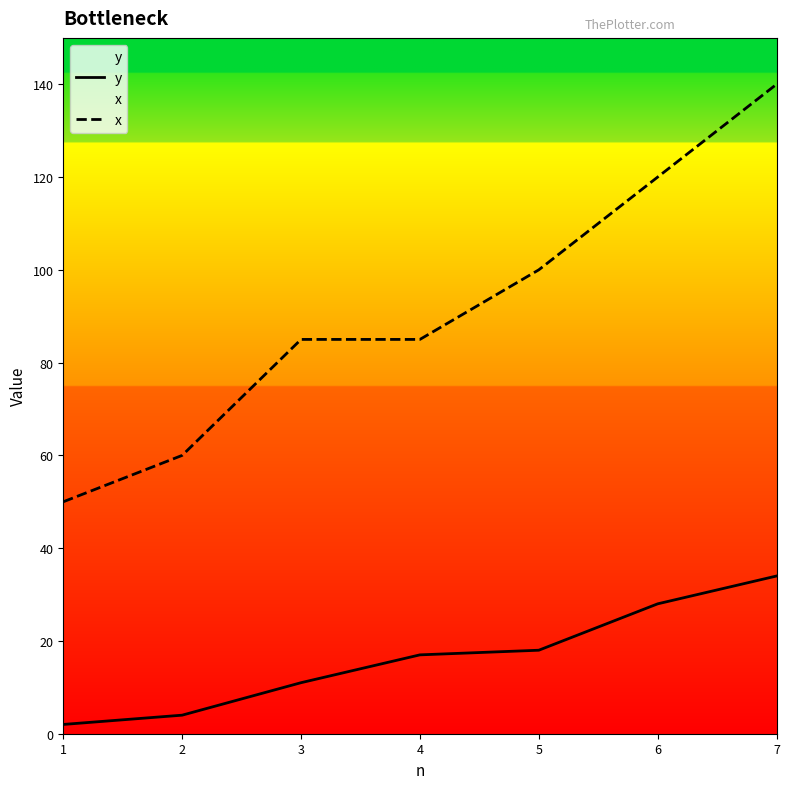

What is the minimum value shown in the chart?

2